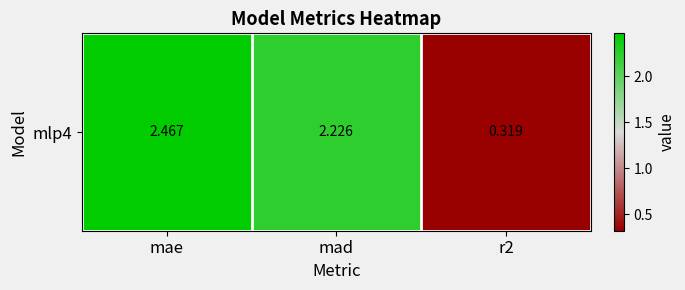

How many data points are less than 2?

1